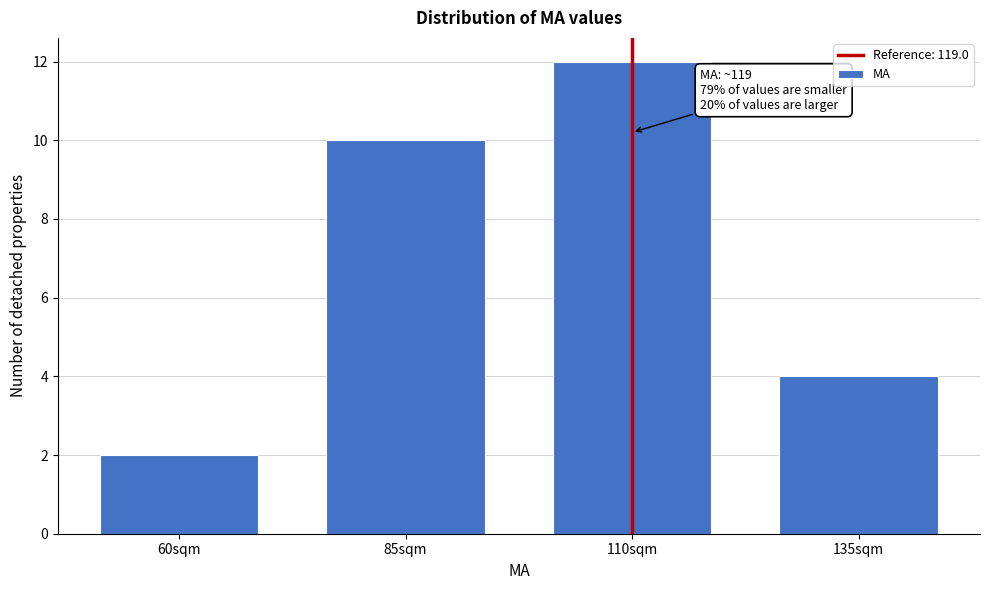

Reading right to left, what are all the values shown in this chart?

135sqm=4	110sqm=12	85sqm=10	60sqm=2